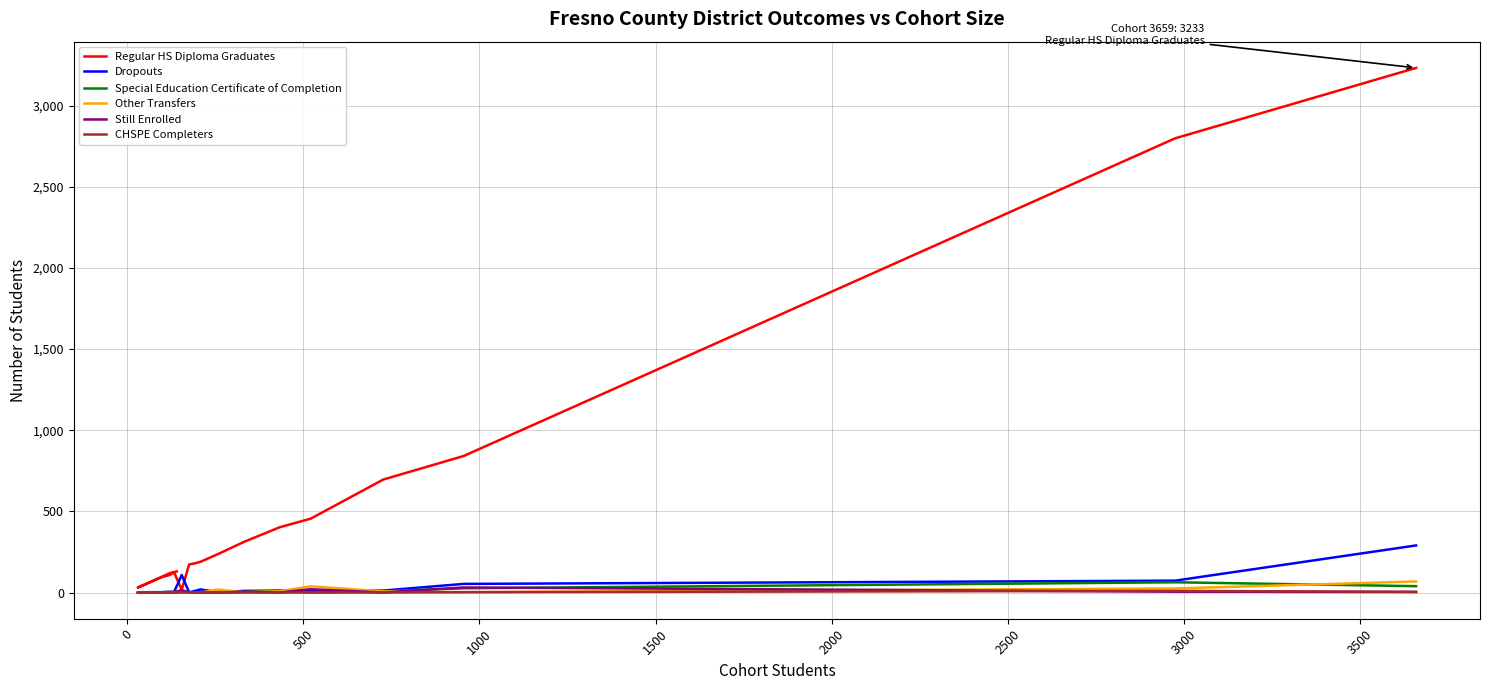

How many intersections are there between Dropouts and Other Transfers?

6